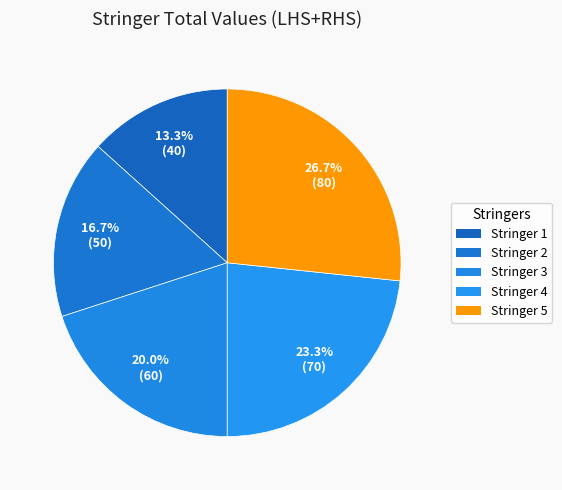

Does any single category account for the majority?

No